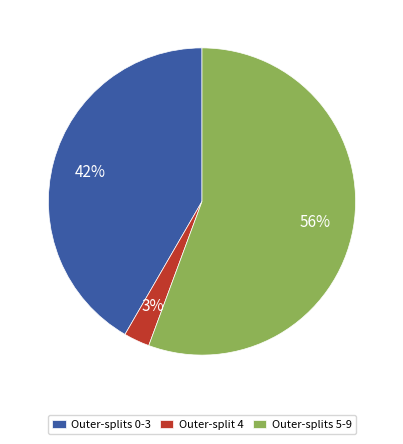

Is it true that Outer-splits 5-9 is 56% of the pie?

True